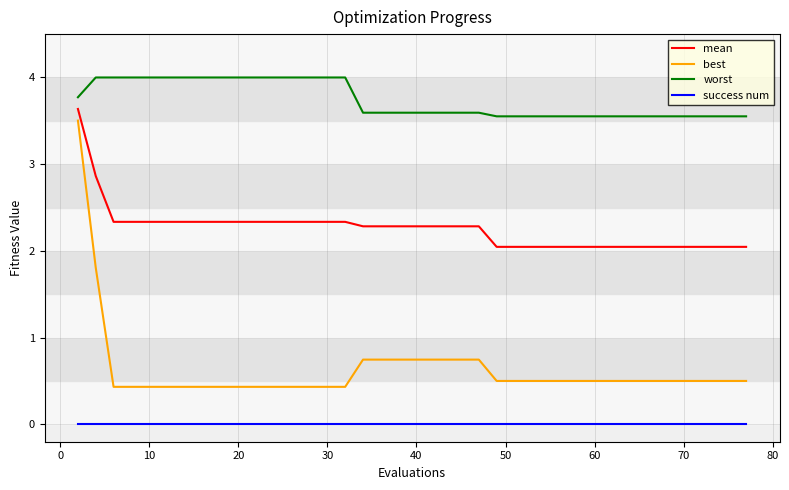

Does the chart display data point markers on the line(s)?

No